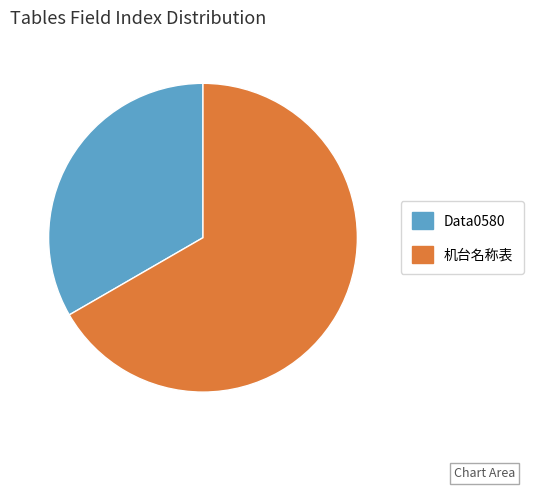

Between 机台名称表 and Data0580, which is larger?

机台名称表